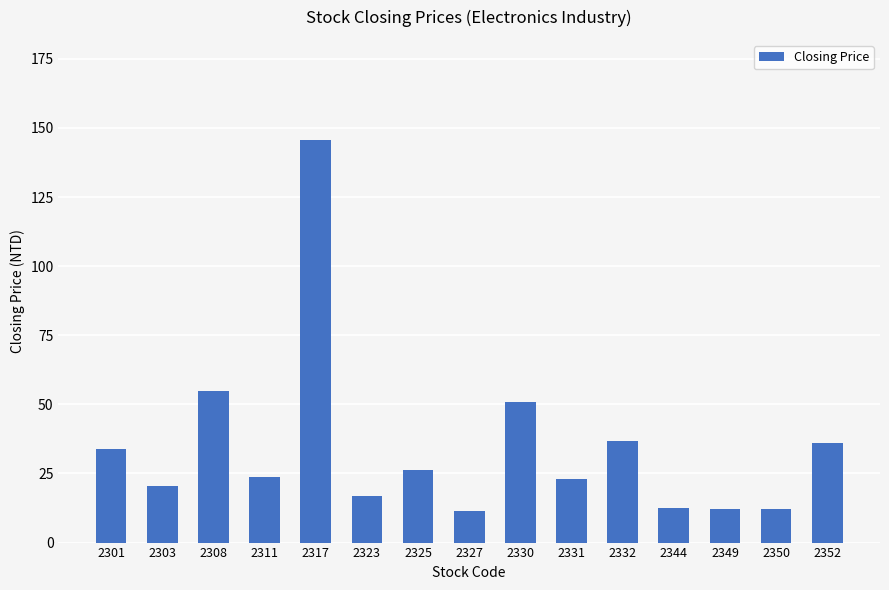

What value does the data have at 2317?

145.5